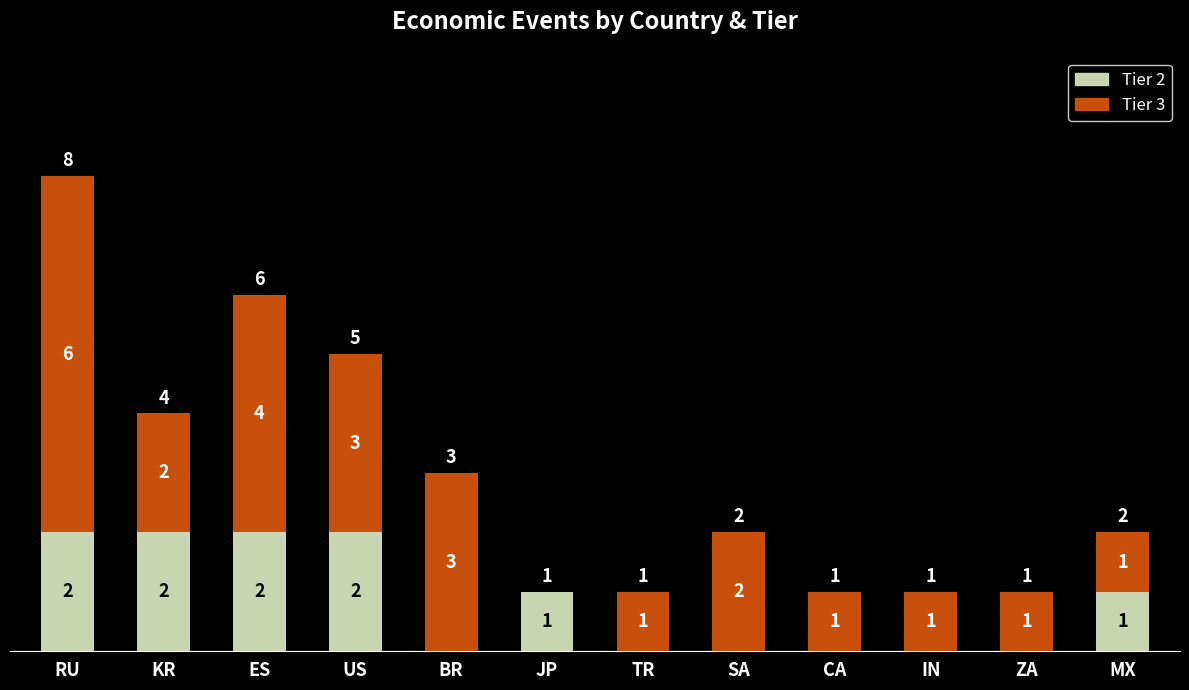

What is the sum of the Tier 2 values at US and TR?

2